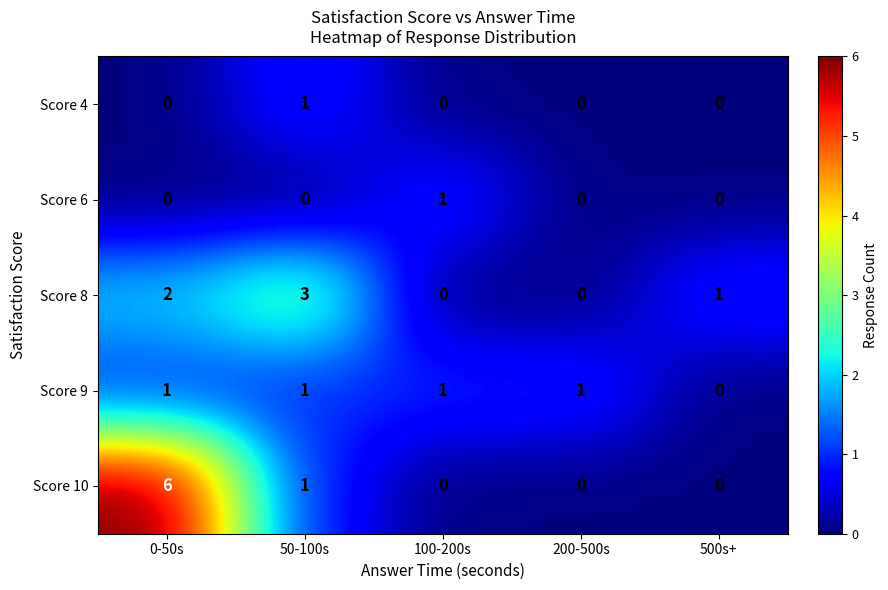

Which series has the widest spread of values?

Score 10